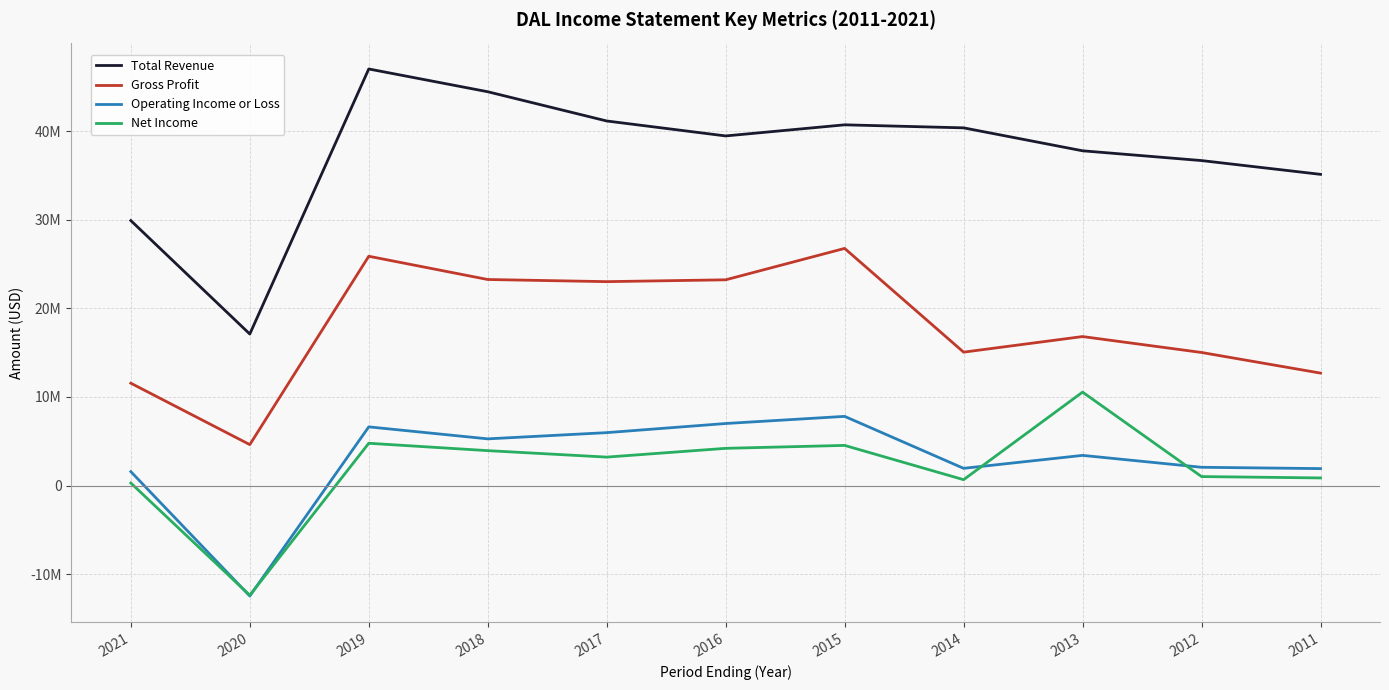

In Total Revenue, how many points are higher than both neighbors (excluding endpoints)?

2